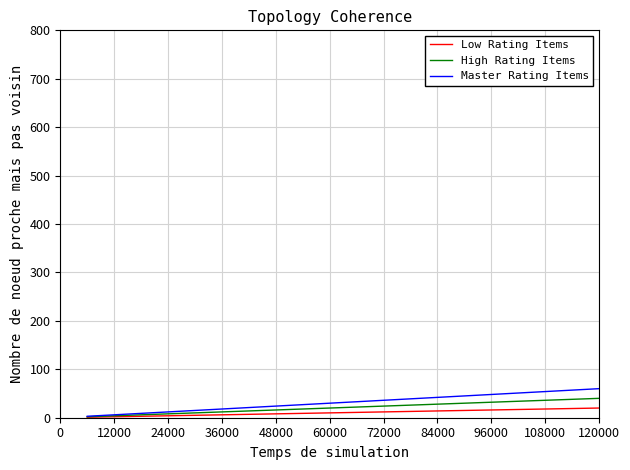

What is the maximum value shown in the chart?

60